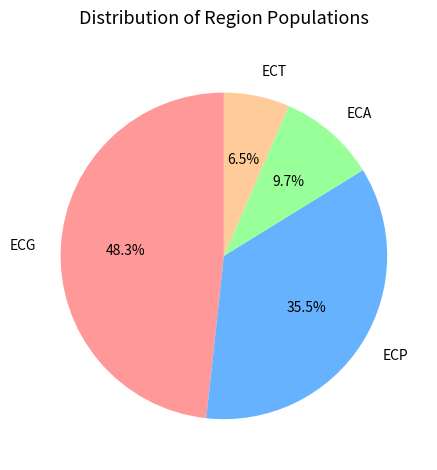

Rank the categories by value from highest to lowest.

ECG, ECP, ECA, ECT